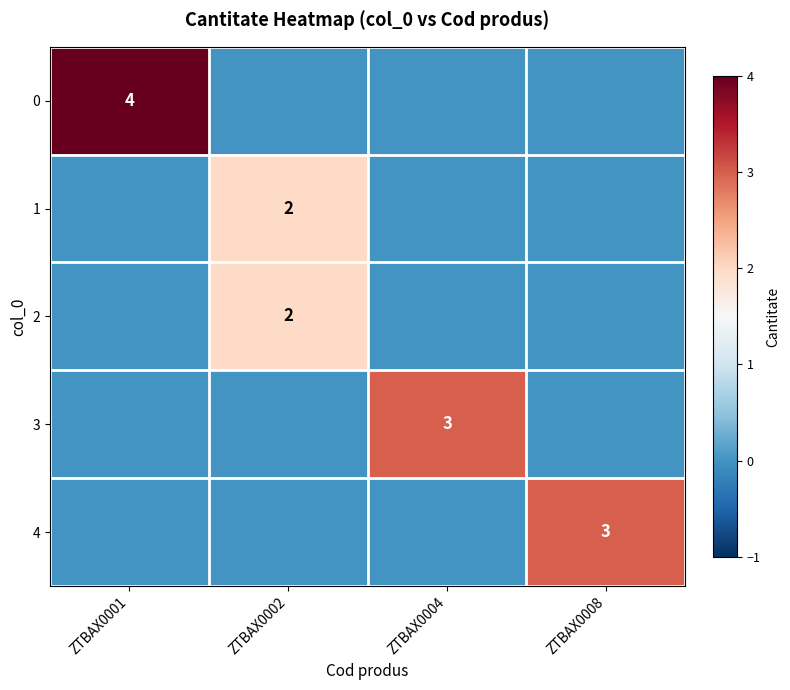

At which category does the chart reach its peak across all series?

ZTBAX0001